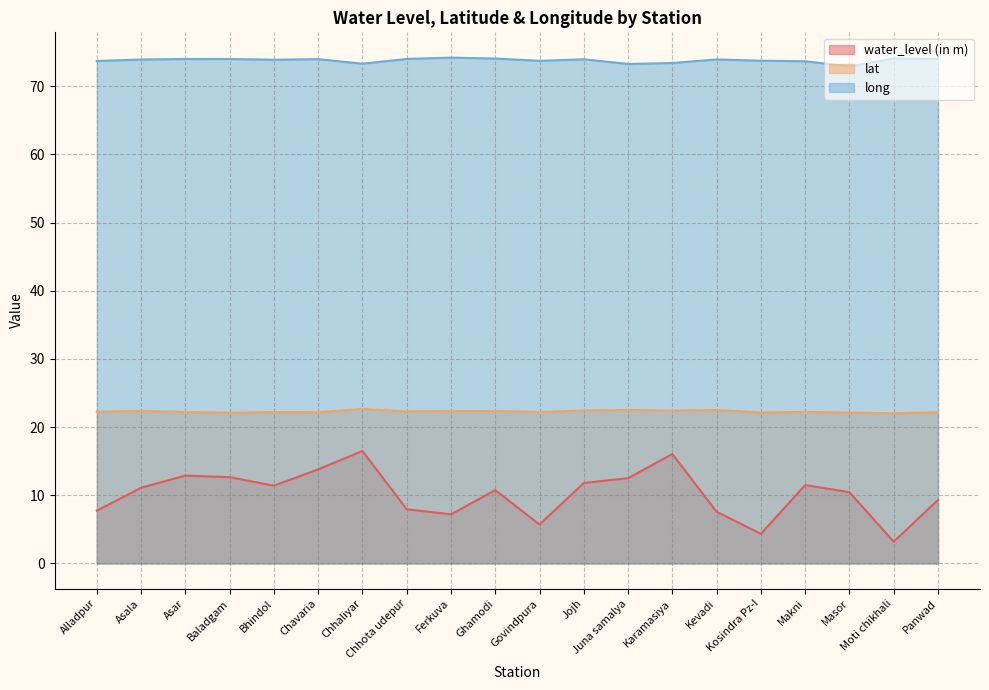

Reading left to right, extract all data points from this chart.

water_level (in m): 7.7	11.1	12.9	12.7	11.4	13.8	16.5	7.9	7.2	10.8	5.7	11.8	12.5	16.1	7.6	4.3	11.5	10.4	3.2	9.3
lat: 22.2	22.4	22.2	22.1	22.2	22.2	22.7	22.3	22.4	22.4	22.2	22.4	22.5	22.4	22.5	22.1	22.2	22.1	22.0	22.2
long: 73.7	73.9	74.0	74.0	73.9	74.0	73.3	74.0	74.2	74.1	73.7	74.0	73.3	73.4	73.9	73.8	73.7	72.9	74.1	74.0